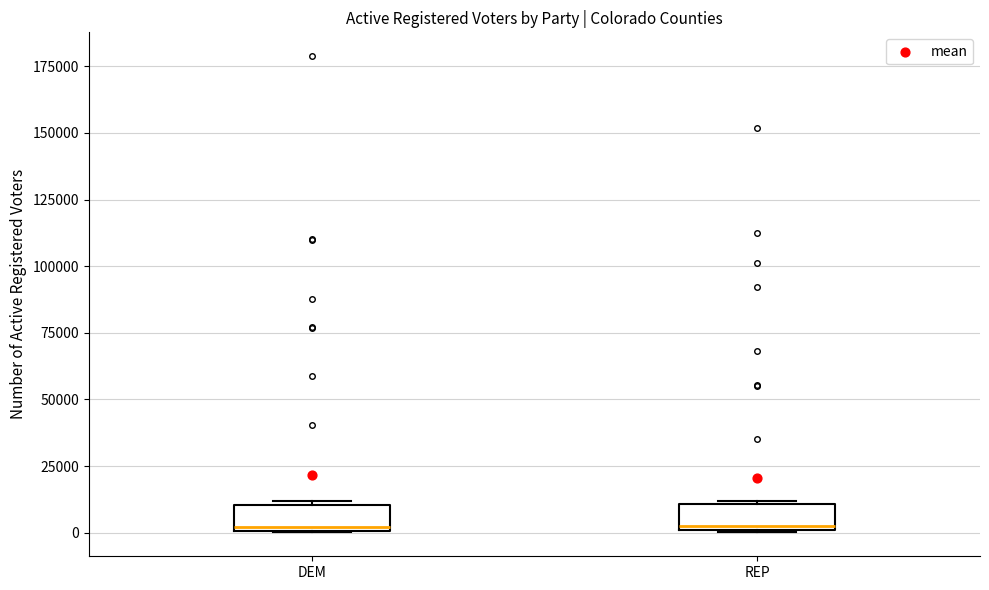

Reading left to right, read every box against the y-axis: the position of its median line, the range the box covers, and the ends of its whiskers. The values are not printed on the chart, so give them approximately, as read against the axis.

DEM: median 0 (just above the box's lower edge), box 0 to 10000, whiskers 0 to 10000
REP: median 5000, box 0 to 10000, whiskers 0 to 10000